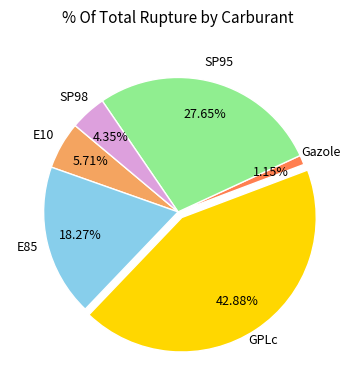

Does any single category account for the majority?

No